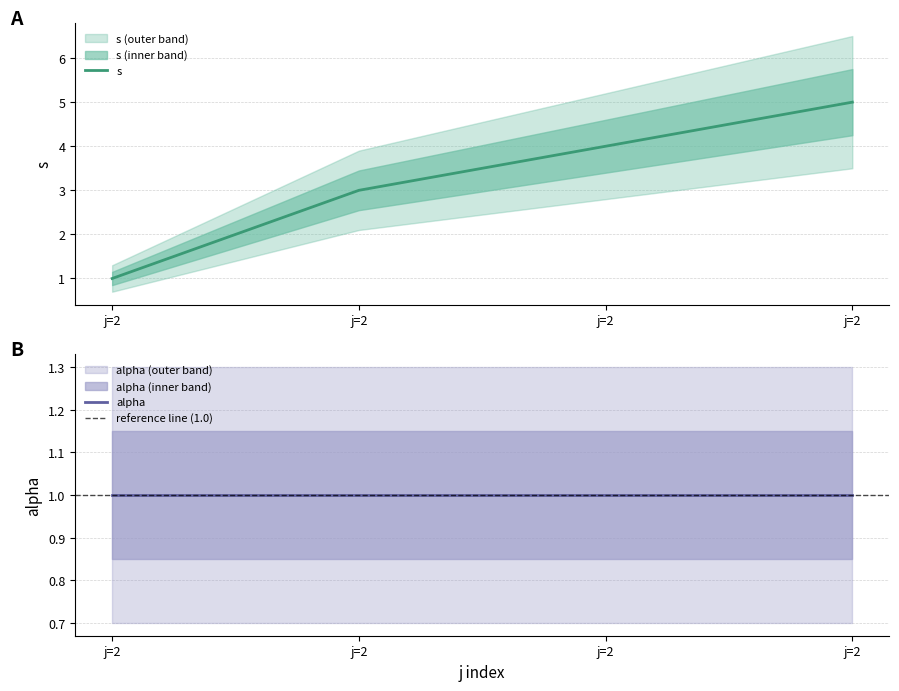

The chart shows a value of 5 at j=2. True or false?

True